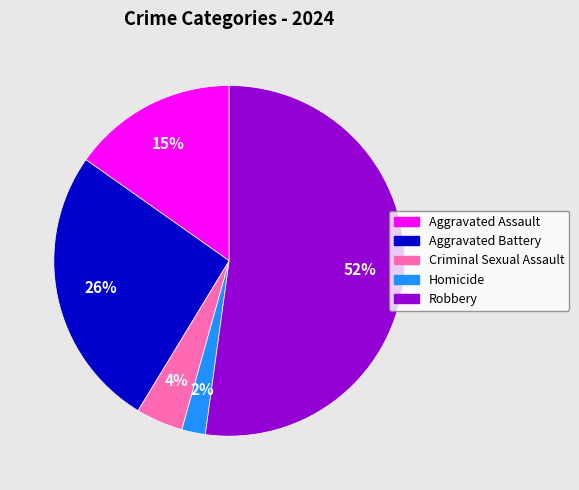

To the nearest percent, what is the average slice percentage?

20%